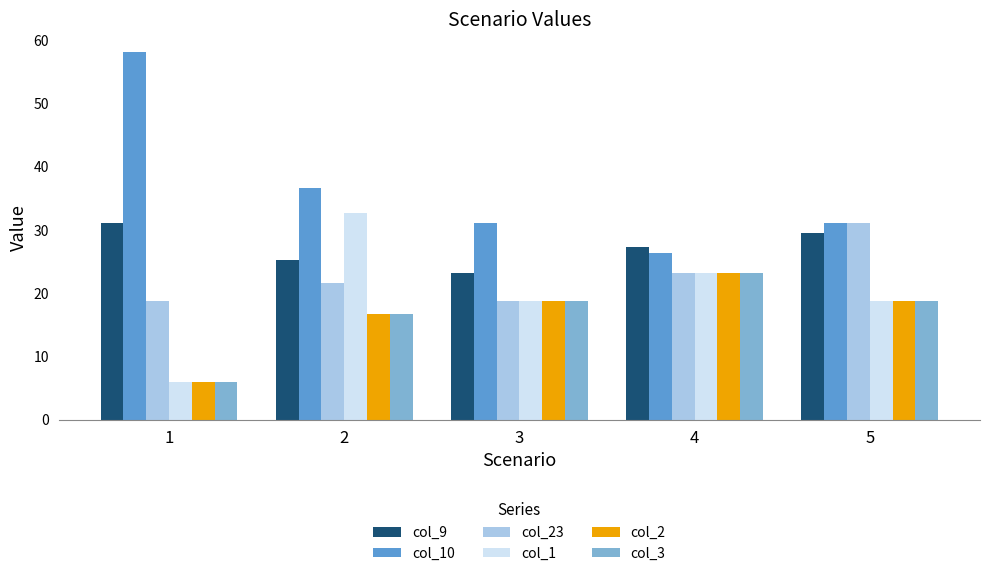

Is the value of col_3 at 5 greater than the value of col_23 at 2?

No